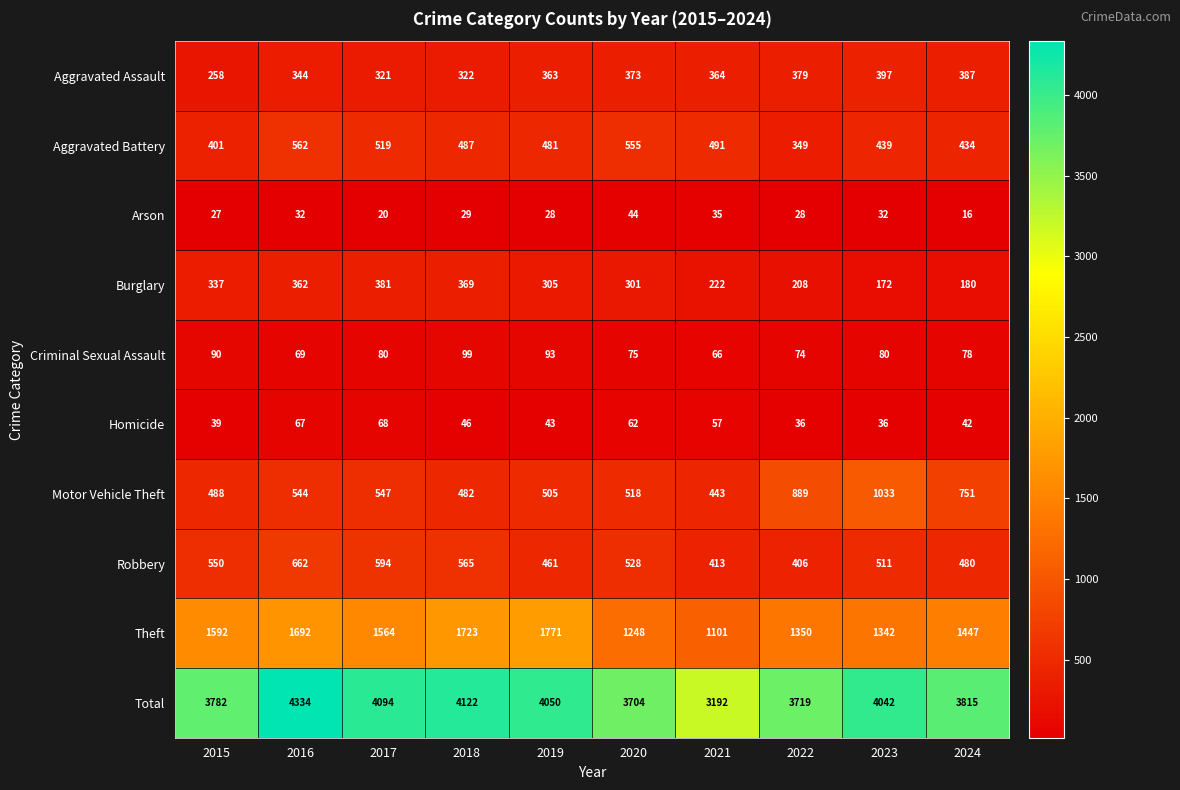

At which label is Motor Vehicle Theft closest to 738?

2024